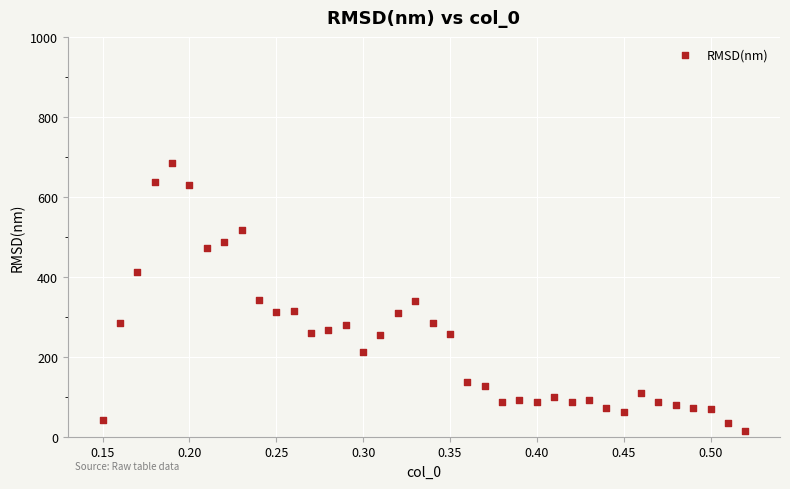

What is the range of Y values (max minus min)?

670